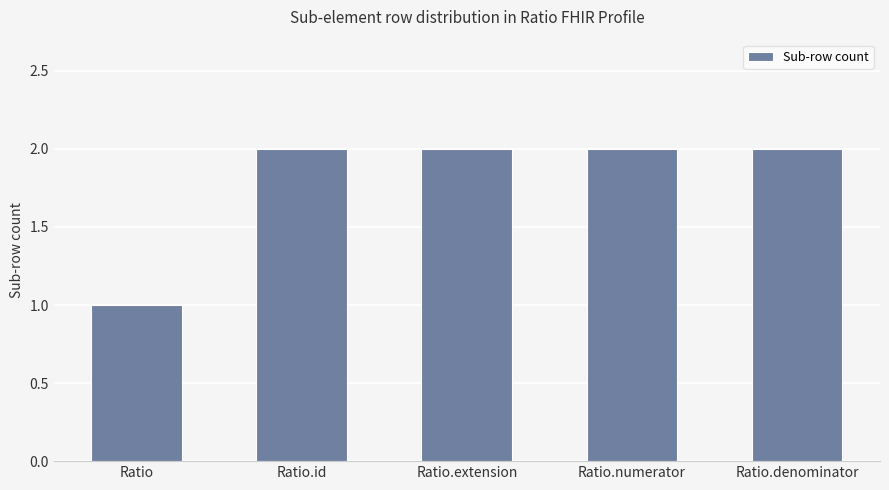

What is the label of the 2nd bar from the left?

Ratio.id